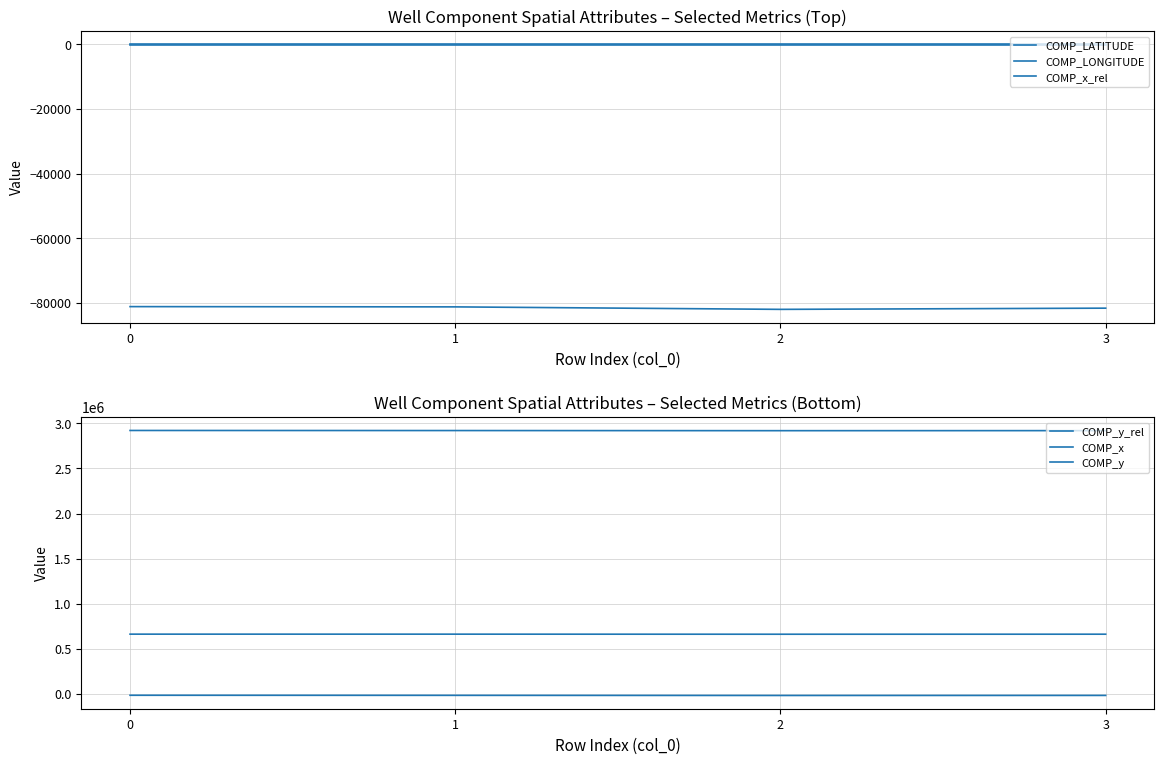

What is the maximum value for COMP_x?

663769.3